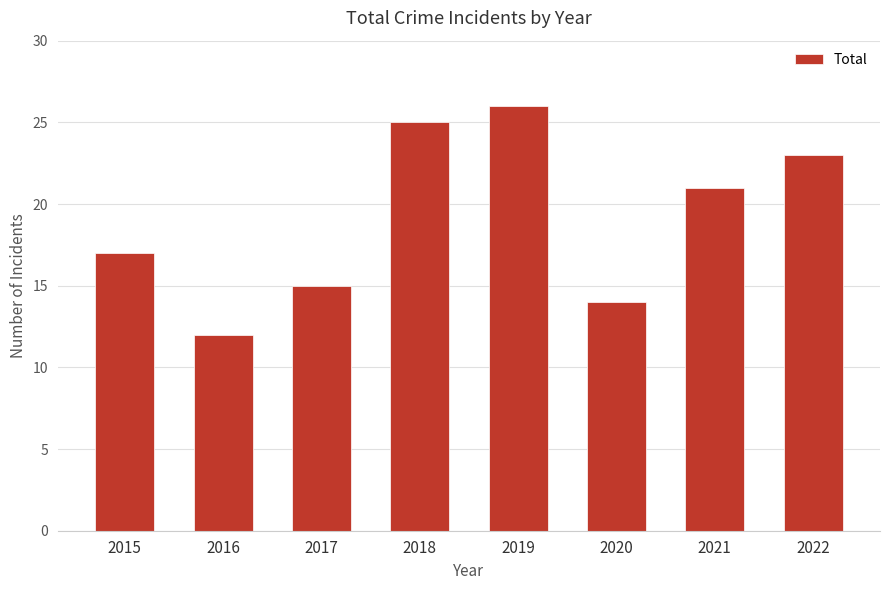

Which category has the highest value across all series?

2019